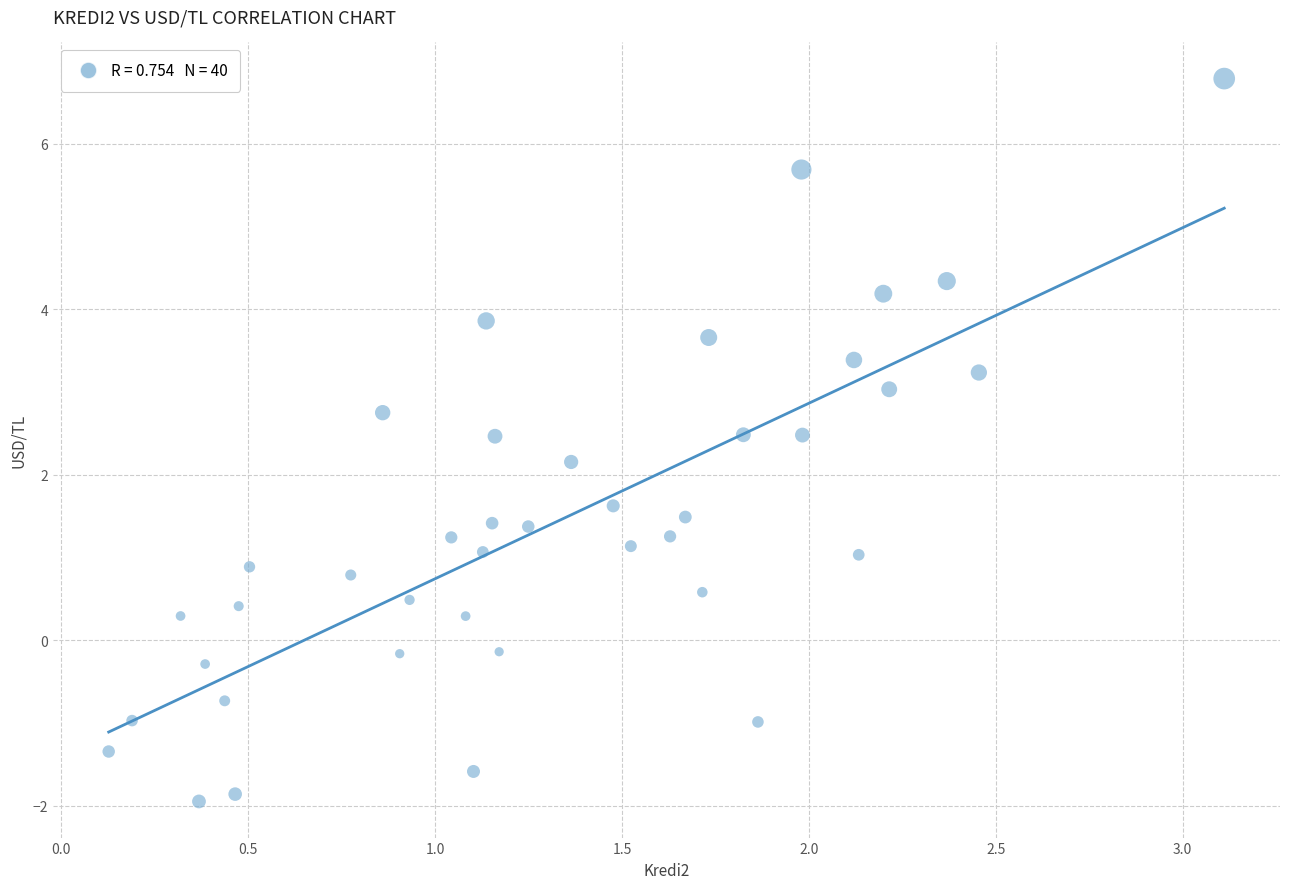

What Y value in the scatter plot is closest to 2?

2.2